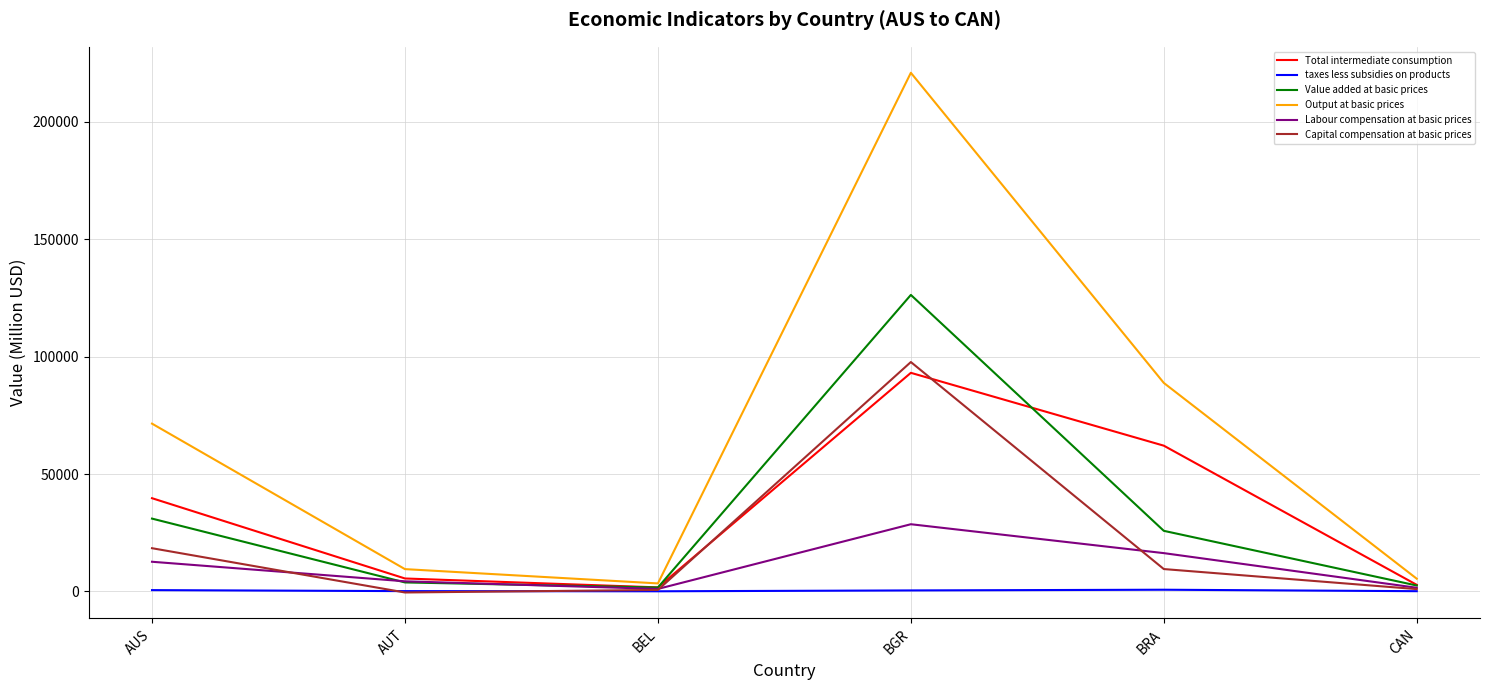

True or false: Value added at basic prices has a value of 16646.2 at AUS.

False